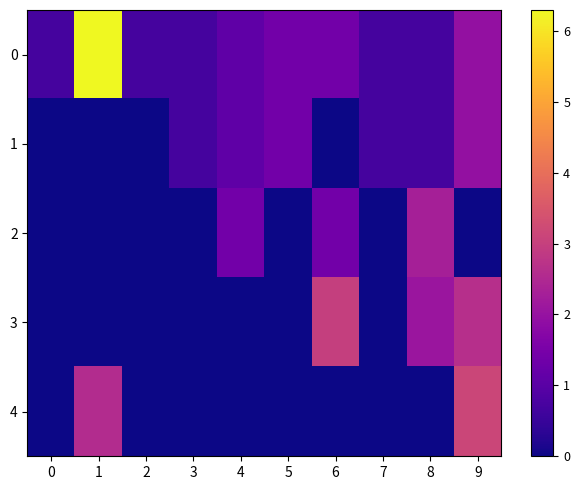

Reading left to right, what are all the values shown in this chart?

0: 0=0.7	1=6.3	2=0.7	3=0.7	4=1.1	5=1.4	6=1.4	7=0.7	8=0.7	9=1.9
1: 0=0.0	1=0.0	2=0.0	3=0.7	4=1.1	5=1.4	6=0.0	7=0.7	8=0.7	9=1.9
2: 0=0.0	1=0.0	2=0.0	3=0.0	4=1.4	5=0.0	6=1.4	7=0.0	8=2.3	9=0.0
3: 0=0.0	1=0.0	2=0.0	3=0.0	4=0.0	5=0.0	6=3.0	7=0.0	8=2.1	9=2.6
4: 0=0.0	1=2.6	2=0.0	3=0.0	4=0.0	5=0.0	6=0.0	7=0.0	8=0.0	9=3.1